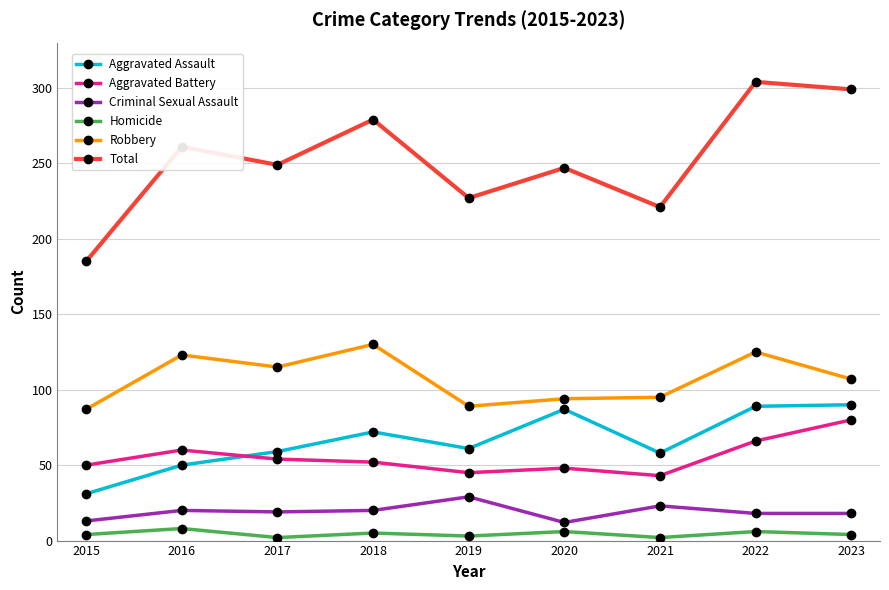

The Aggravated Battery series shows 86 at 2018. True or false?

False